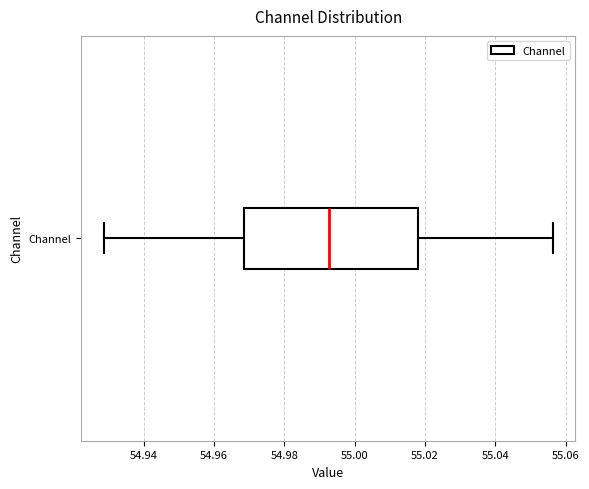

Where does the right whisker of the box for Channel end on the x-axis? The values are not printed on the chart, so give them approximately, as read against the axis.

55.056